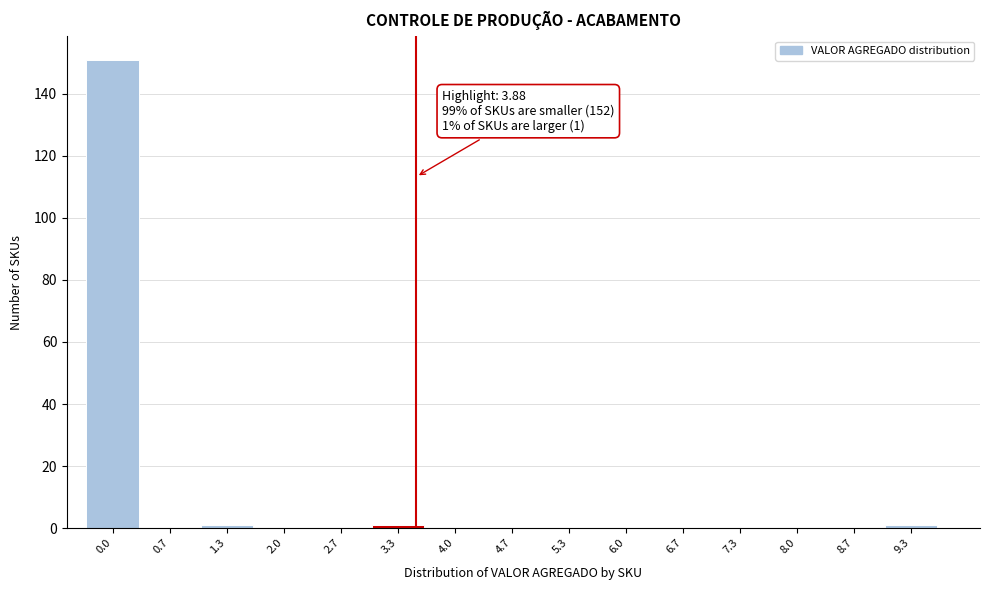

Reading left to right, extract all data points from this chart.

0.0=151	0.7=0	1.3=1	2.0=0	2.7=0	3.3=1	4.0=0	4.7=0	5.3=0	6.0=0	6.7=0	7.3=0	8.0=0	8.7=0	9.3=1